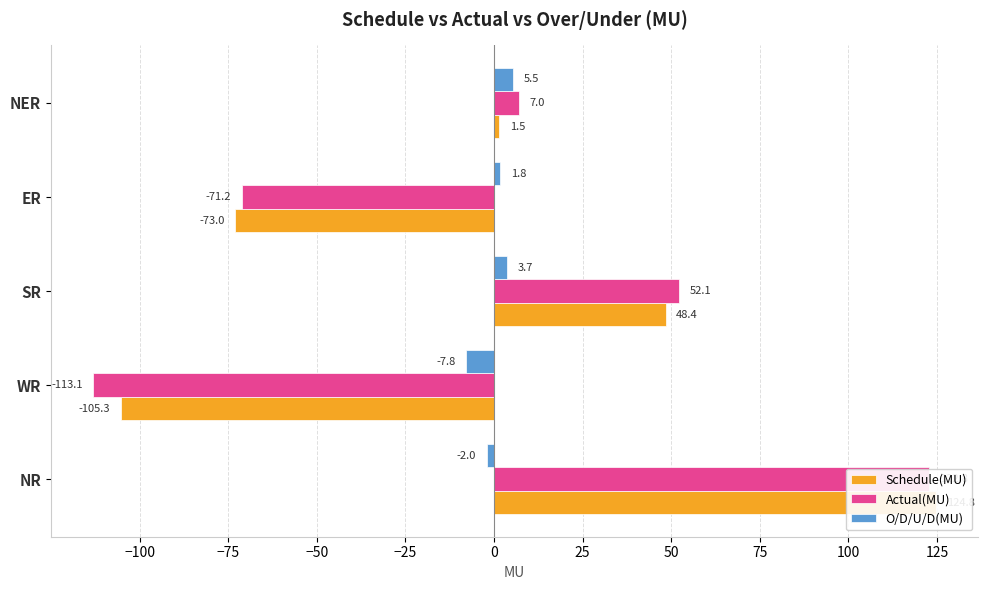

How many values in Schedule(MU) are below zero?

2